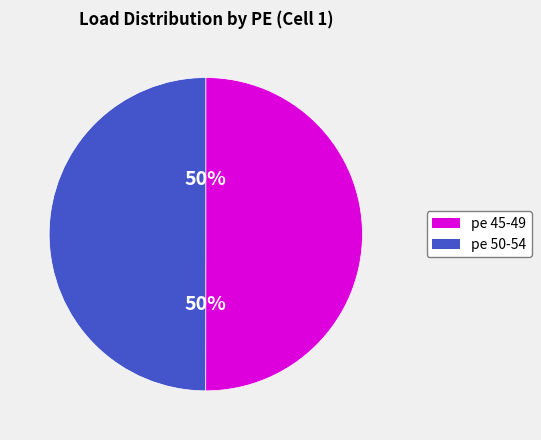

How many segments does this pie chart have?

2